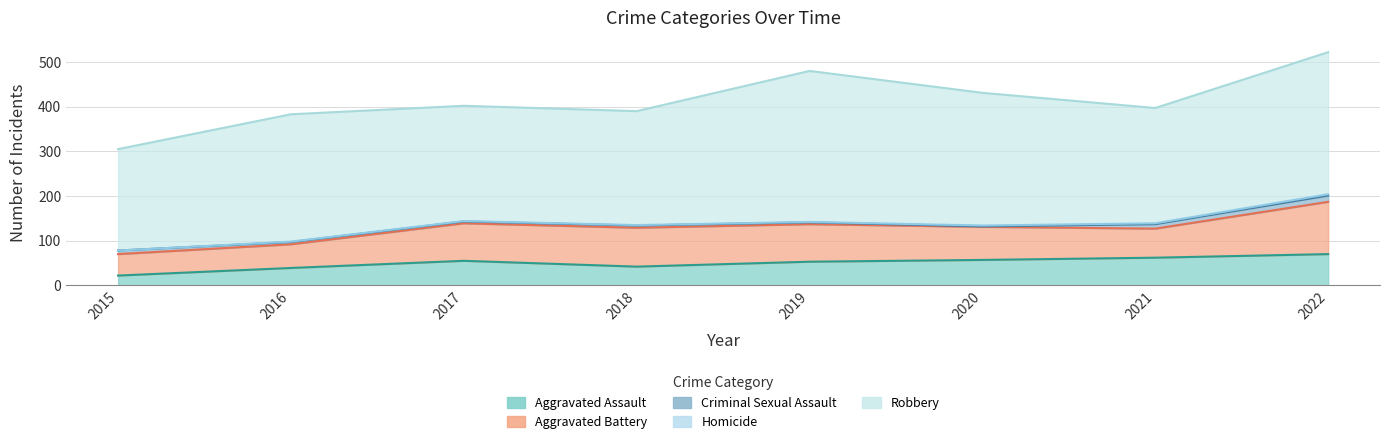

Which category has the lowest value in the Homicide series?

2015